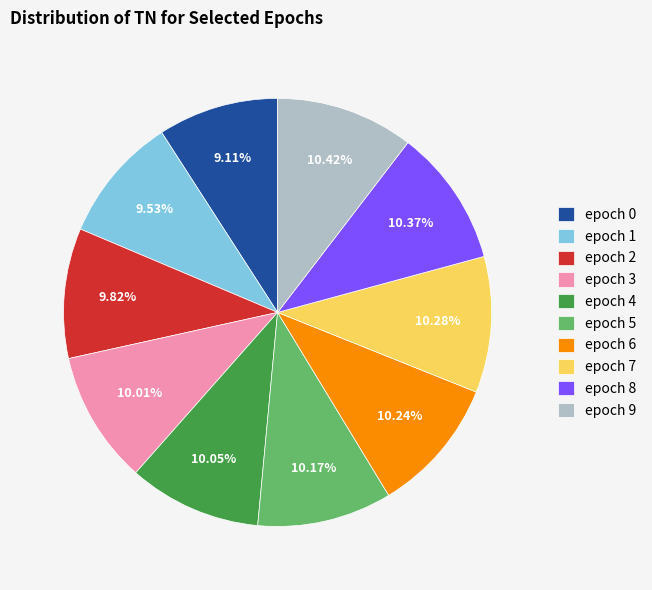

Approximately how many times larger is the value at epoch 1 compared to epoch 6?

0.9